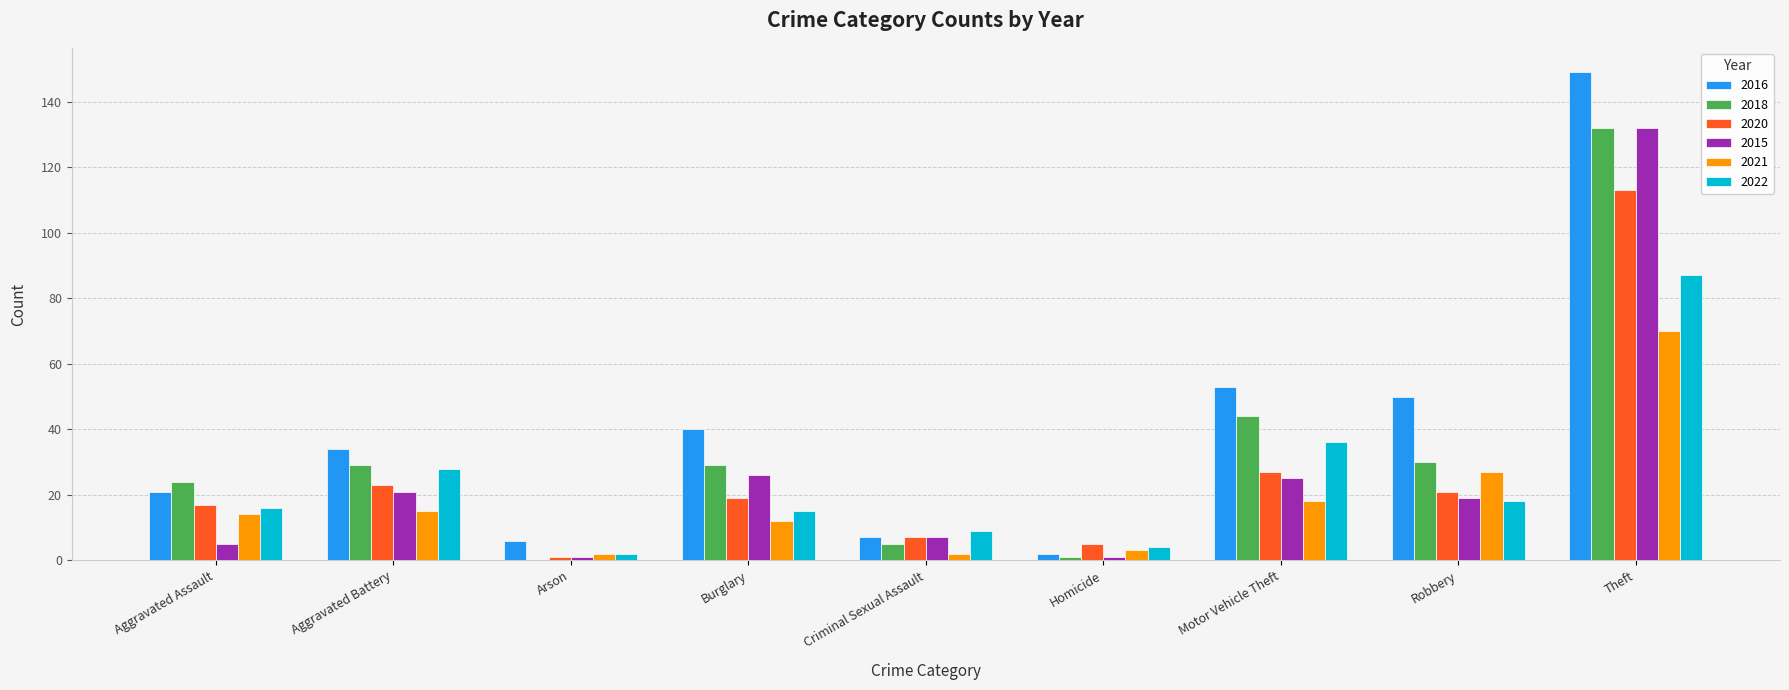

At which label is 2020 closest to 57?

Motor Vehicle Theft